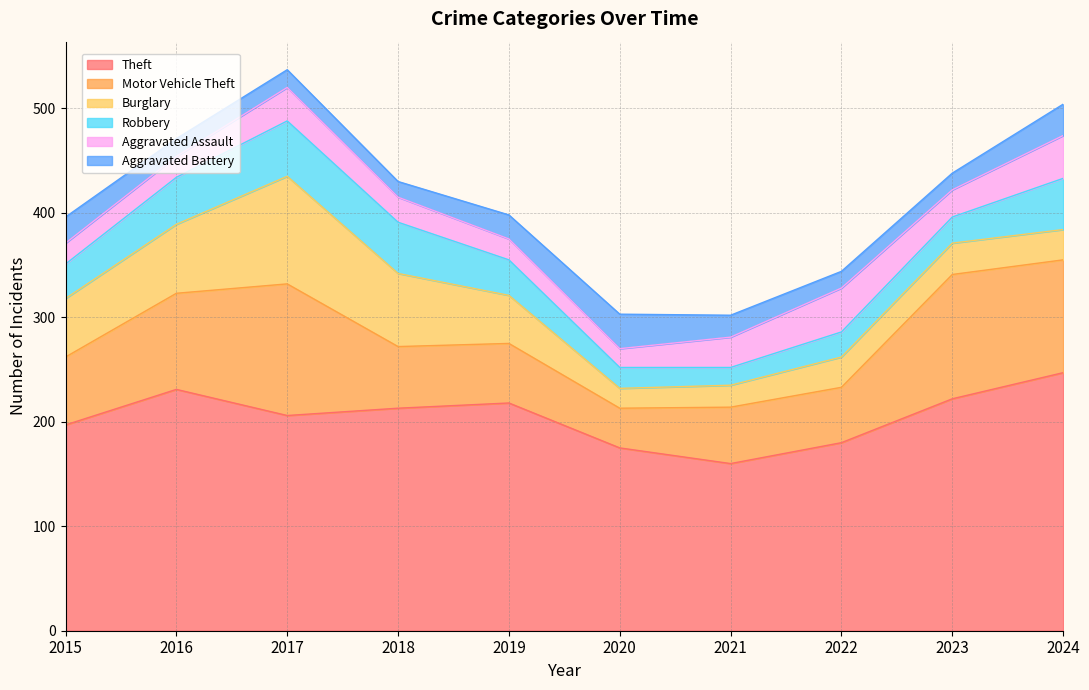

What is the difference between the highest and lowest values at 2021?

143